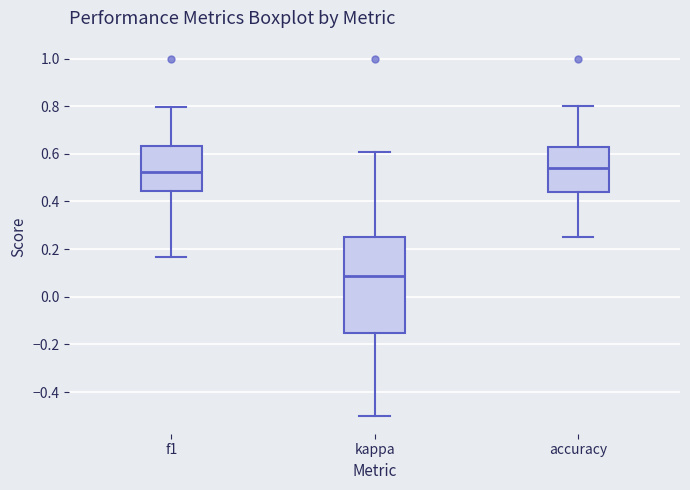

Reading left to right, transcribe this box plot: for each box, give where its median line is, the range the box spans, and where its two whiskers end, as read against the y-axis. The values are not printed on the chart, so give them approximately, as read against the axis.

f1: median 0.52, box 0.44 to 0.64, whiskers 0.16 to 0.80
kappa: median 0.08, box -0.16 to 0.26, whiskers -0.50 to 0.60
accuracy: median 0.54, box 0.44 to 0.62, whiskers 0.26 to 0.80